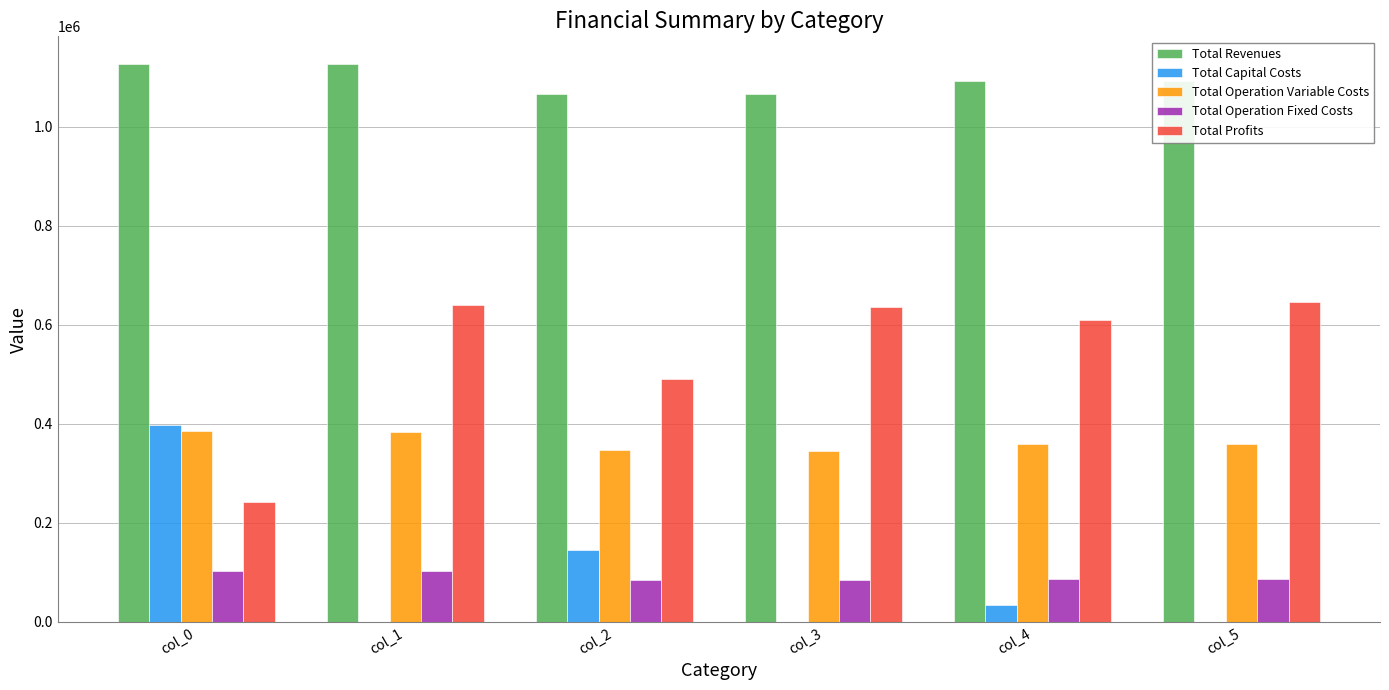

Is the value of Total Operation Variable Costs at col_1 greater than the value of Total Revenues at col_3?

No